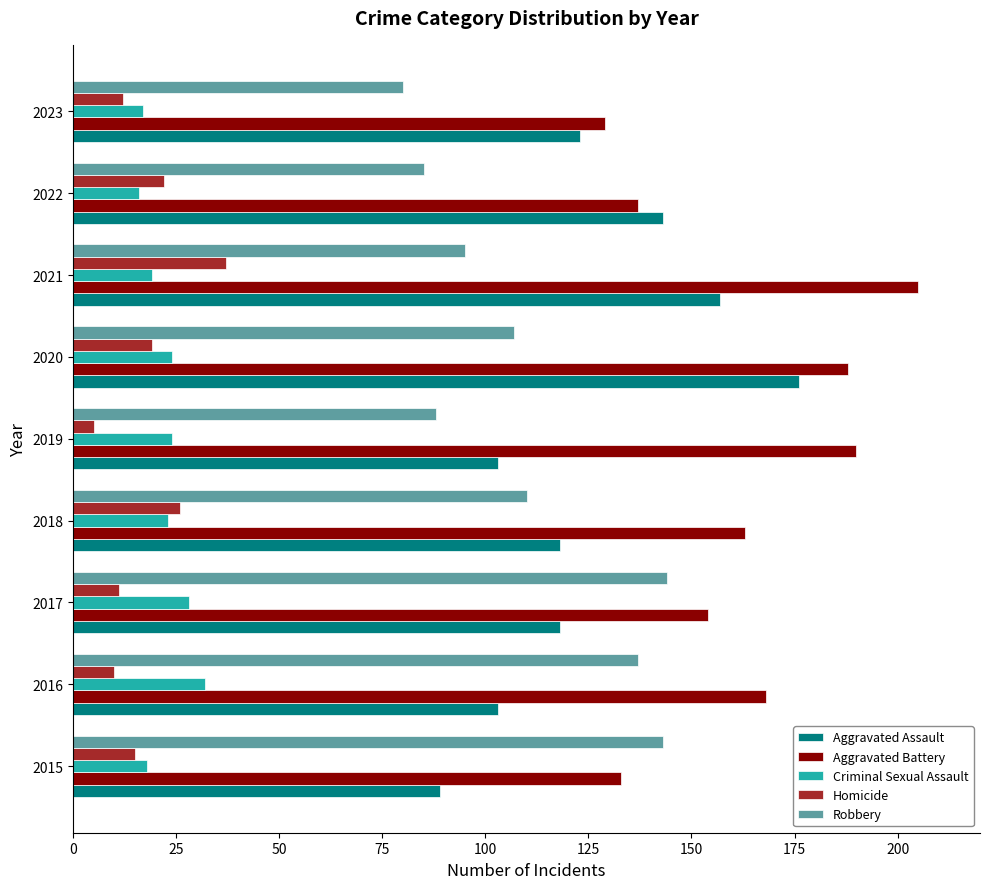

What is the spread (max minus min) of values at 2019?

185